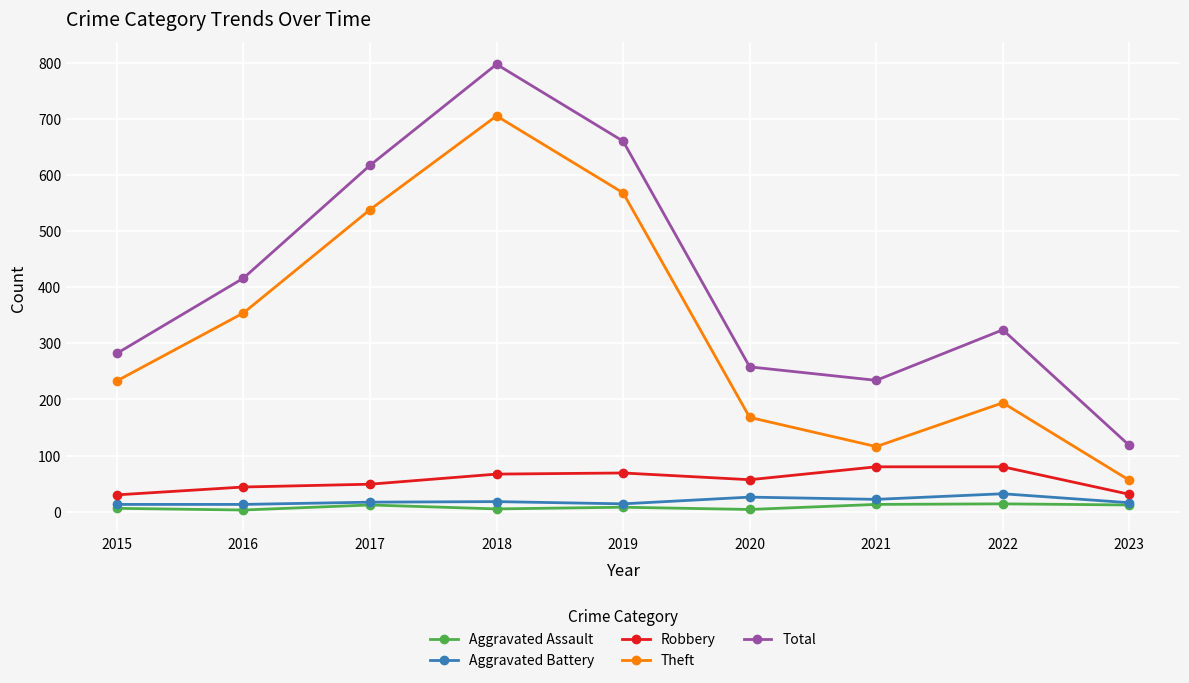

What is the average value of the Total series?

412